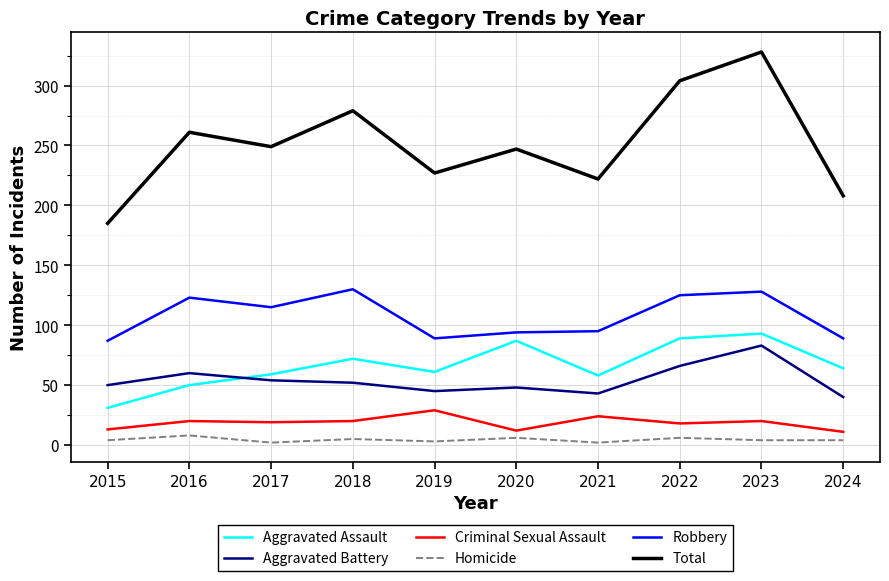

Does the chart have visible grid lines?

Yes